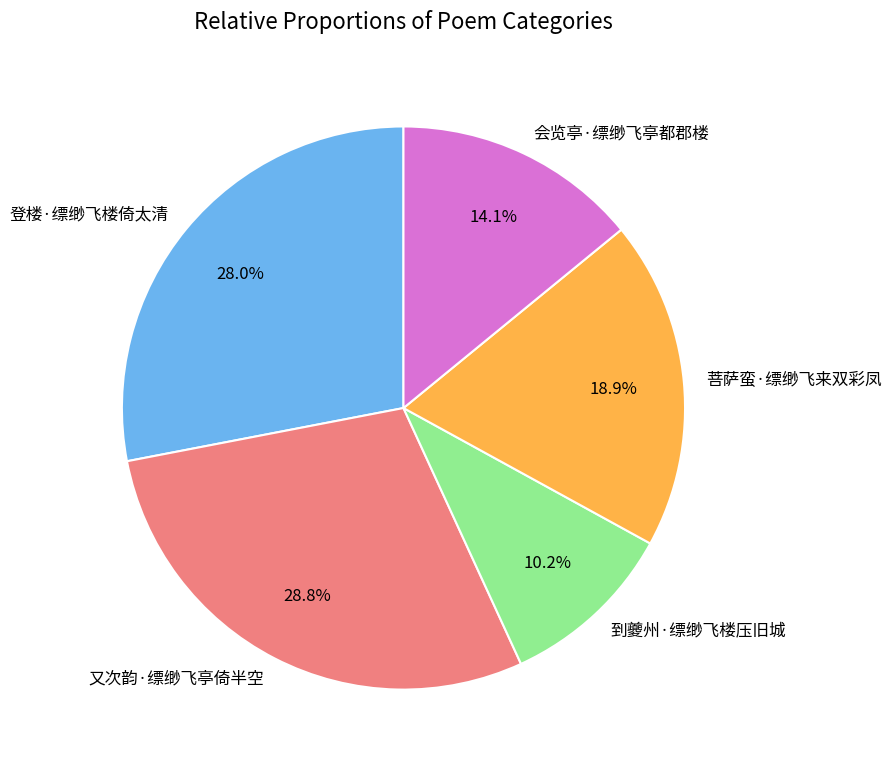

What is the smallest slice in the pie chart?

到夔州·缥缈飞楼压旧城